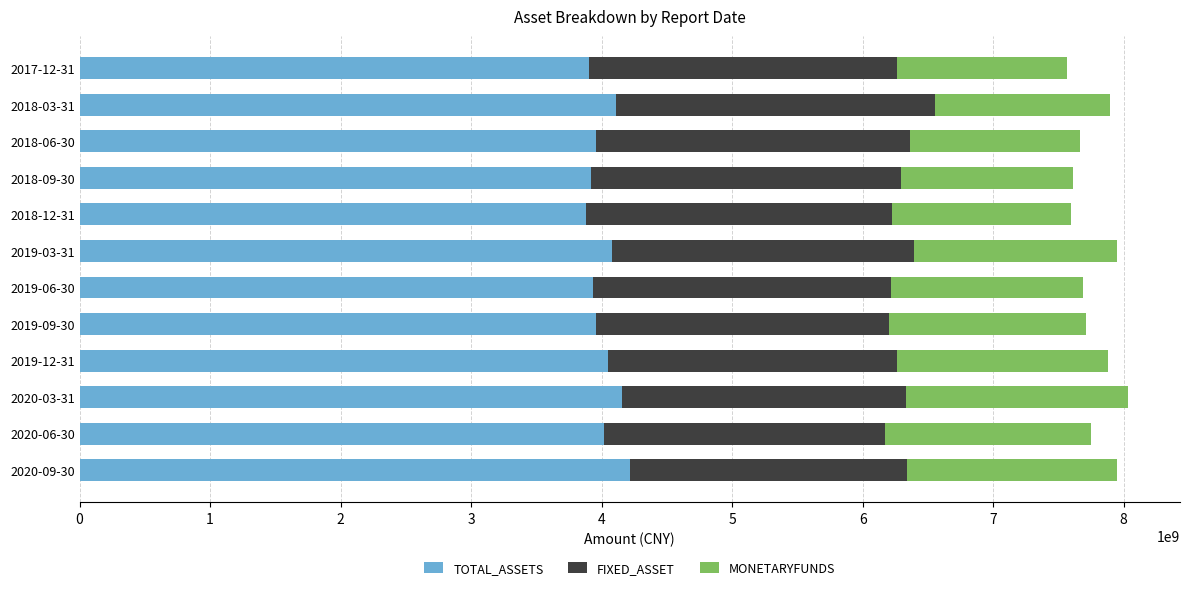

What is the total value across all series at 2018-06-30?

7667195471.7